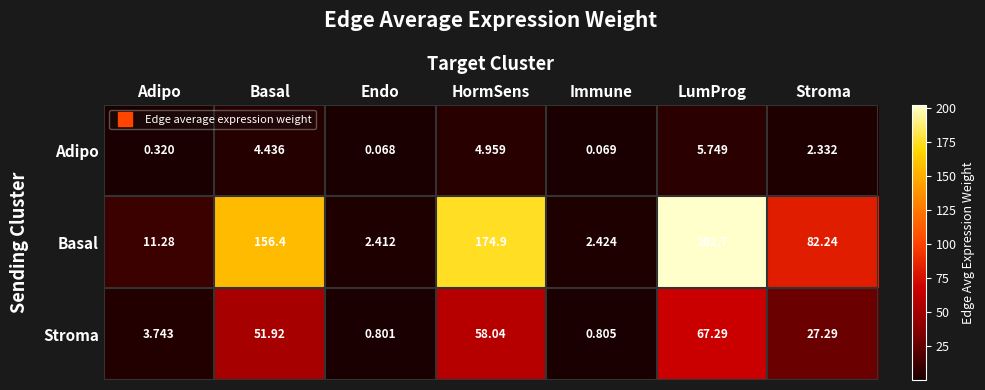

Rank the series by their maximum value, from lowest to highest.

Adipo, Stroma, Basal